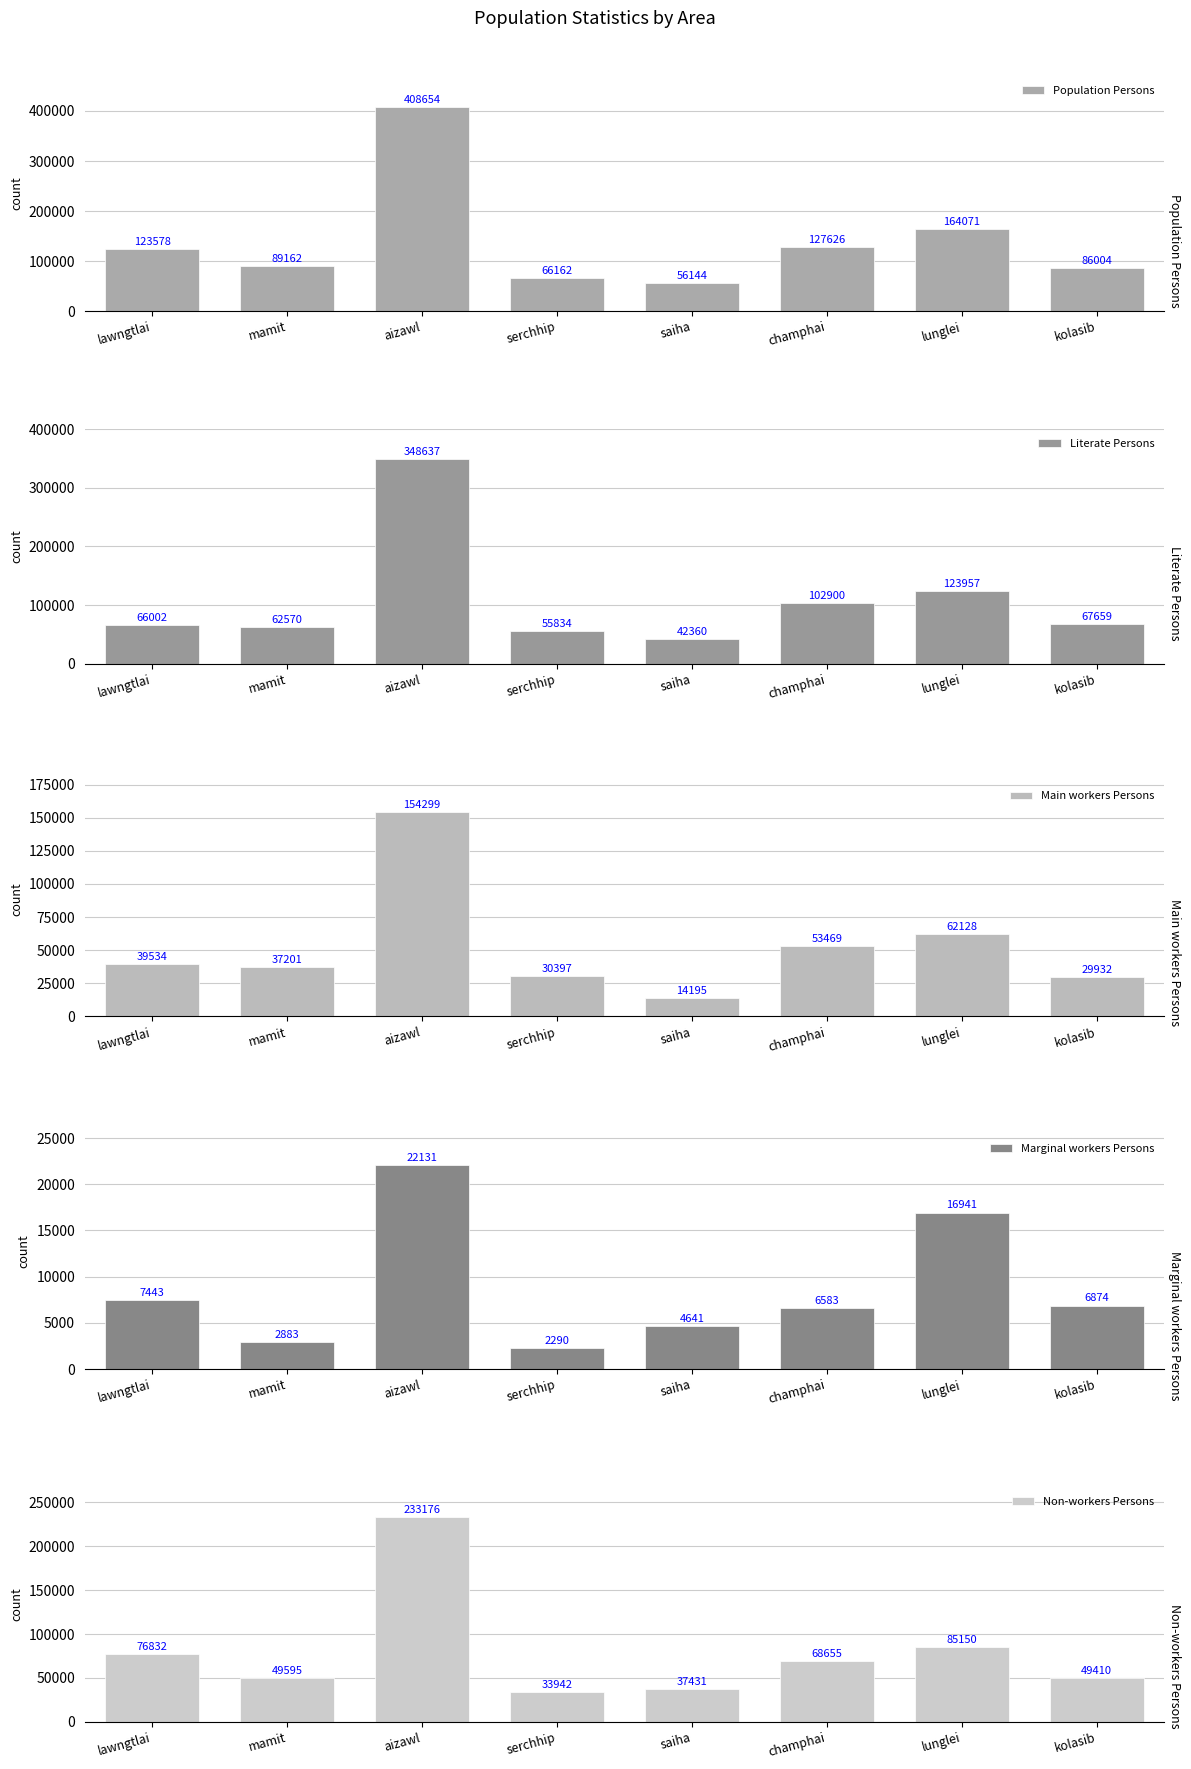

Reading left to right, transcribe all the data shown in this chart.

Population Persons: 123578	89162	408654	66162	56144	127626	164071	86004
Literate Persons: 66002	62570	348637	55834	42360	102900	123957	67659
Main workers Persons: 39534	37201	154299	30397	14195	53469	62128	29932
Marginal workers Persons: 7443	2883	22131	2290	4641	6583	16941	6874
Non-workers Persons: 76832	49595	233176	33942	37431	68655	85150	49410